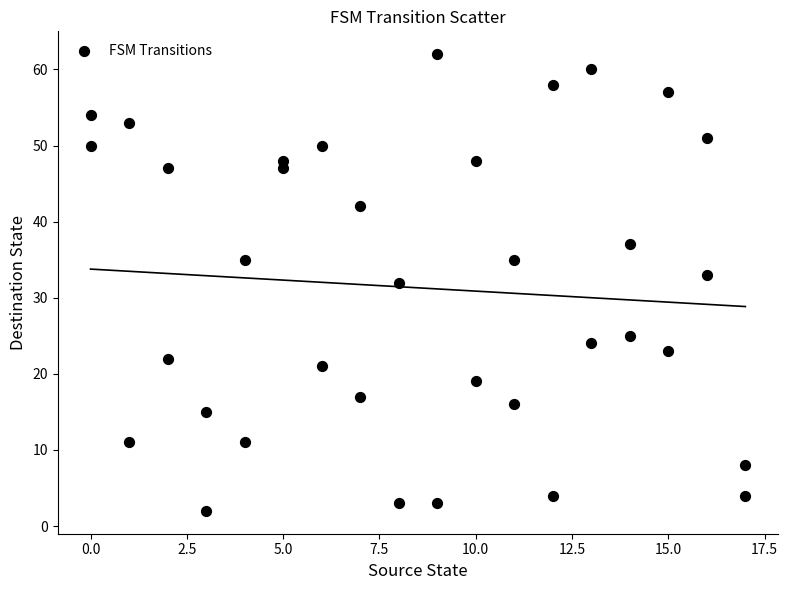

What is the range of Y values (max minus min)?

60